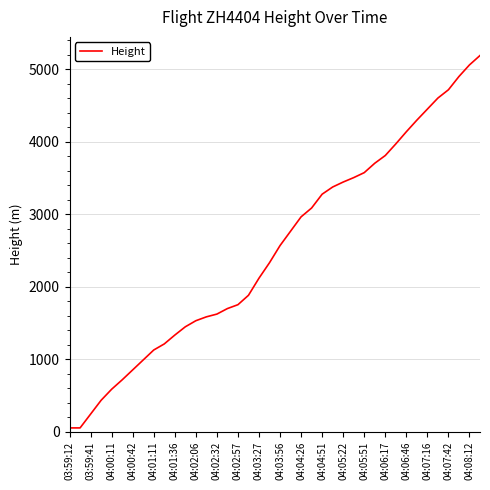

What is the greatest value displayed?

5189.2